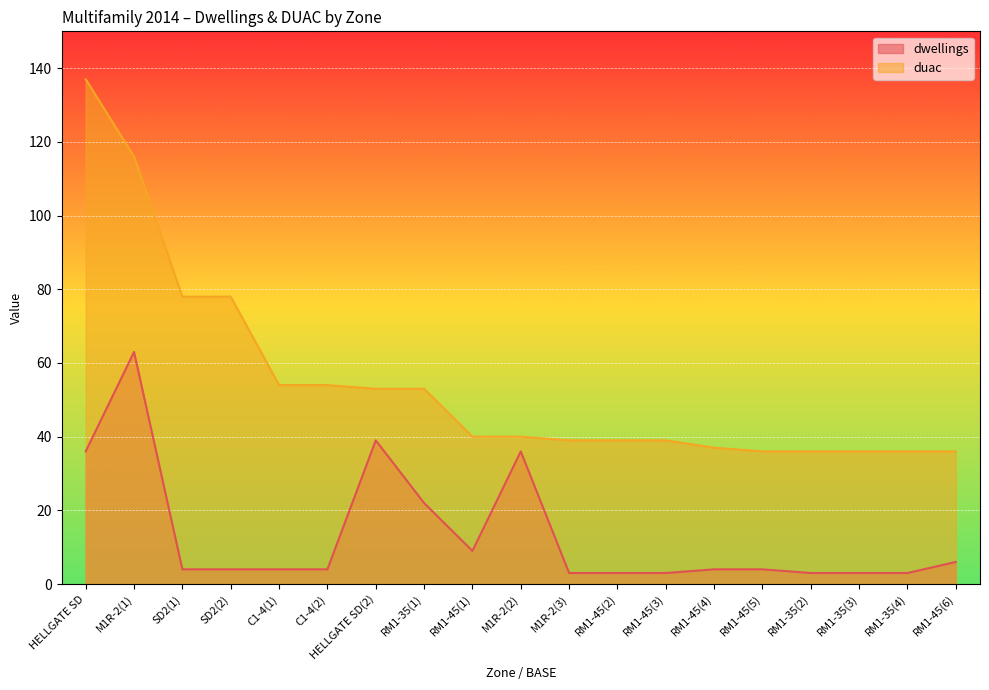

Reading left to right, what are all the values shown in this chart?

dwellings: HELLGATE SD=36	M1R-2(1)=63	SD2(1)=4	SD2(2)=4	C1-4(1)=4	C1-4(2)=4	HELLGATE SD(2)=39	RM1-35(1)=22	RM1-45(1)=9	M1R-2(2)=36	M1R-2(3)=3	RM1-45(2)=3	RM1-45(3)=3	RM1-45(4)=4	RM1-45(5)=4	RM1-35(2)=3	RM1-35(3)=3	RM1-35(4)=3	RM1-45(6)=6
duac: HELLGATE SD=137	M1R-2(1)=116	SD2(1)=78	SD2(2)=78	C1-4(1)=54	C1-4(2)=54	HELLGATE SD(2)=53	RM1-35(1)=53	RM1-45(1)=40	M1R-2(2)=40	M1R-2(3)=39	RM1-45(2)=39	RM1-45(3)=39	RM1-45(4)=37	RM1-45(5)=36	RM1-35(2)=36	RM1-35(3)=36	RM1-35(4)=36	RM1-45(6)=36